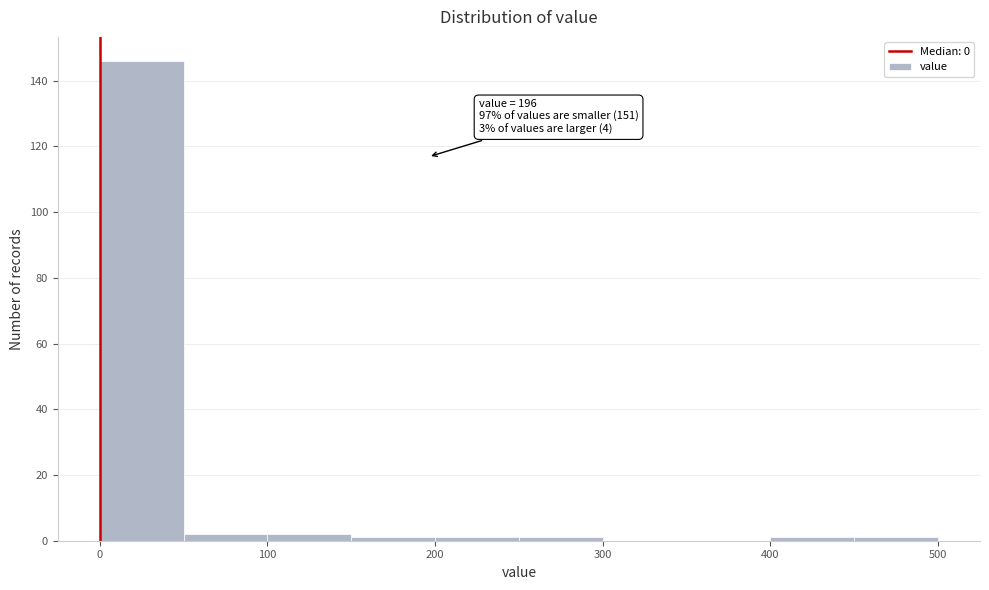

Over which range of the x-axis is the bar tallest?

0 to 50